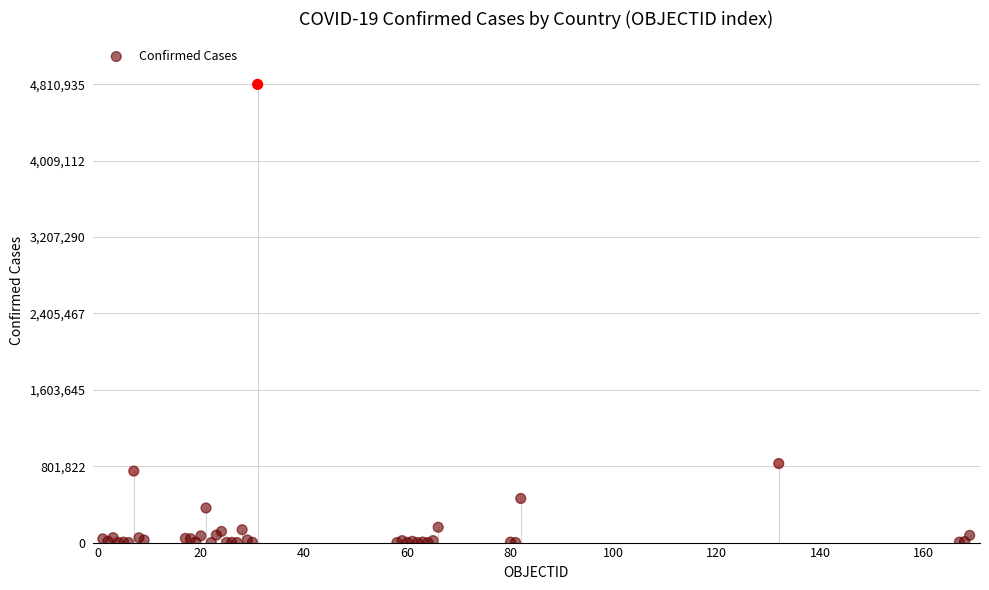

What Y value in the scatter plot is closest to 2405518?

829679